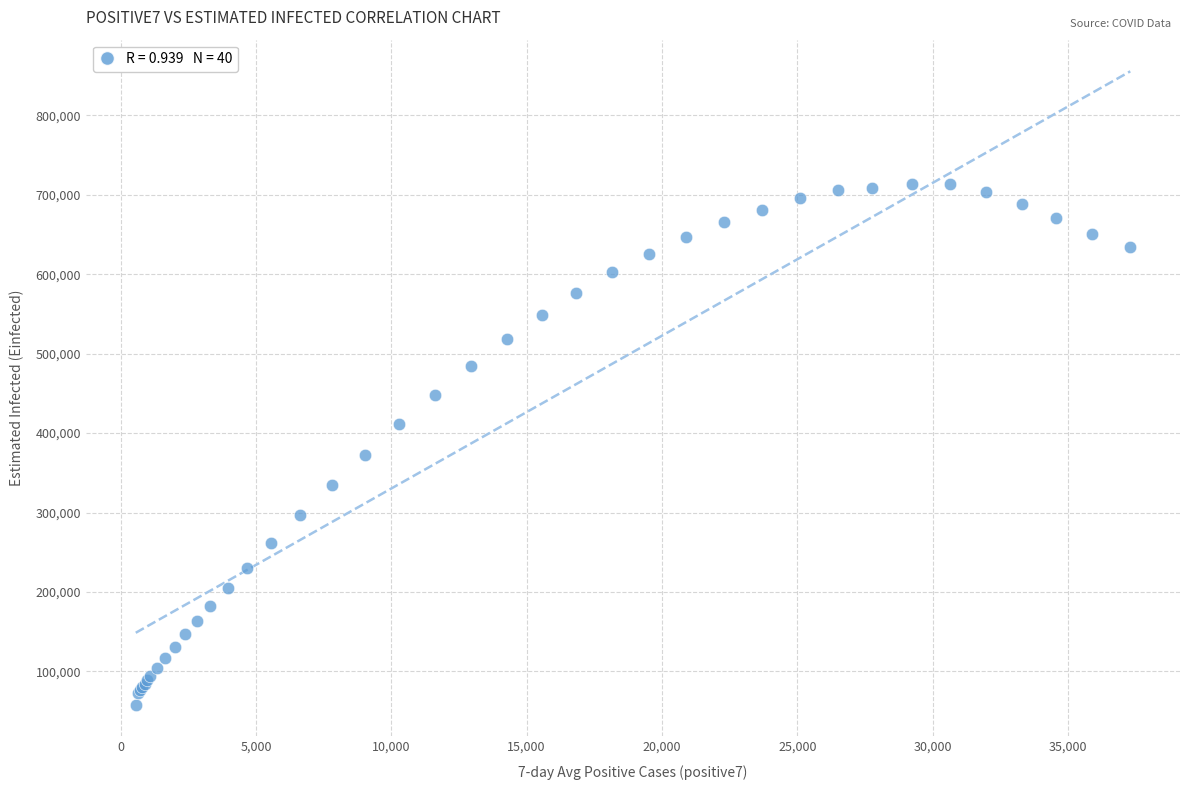

What Y value in the scatter plot is closest to 385799?

372494.8